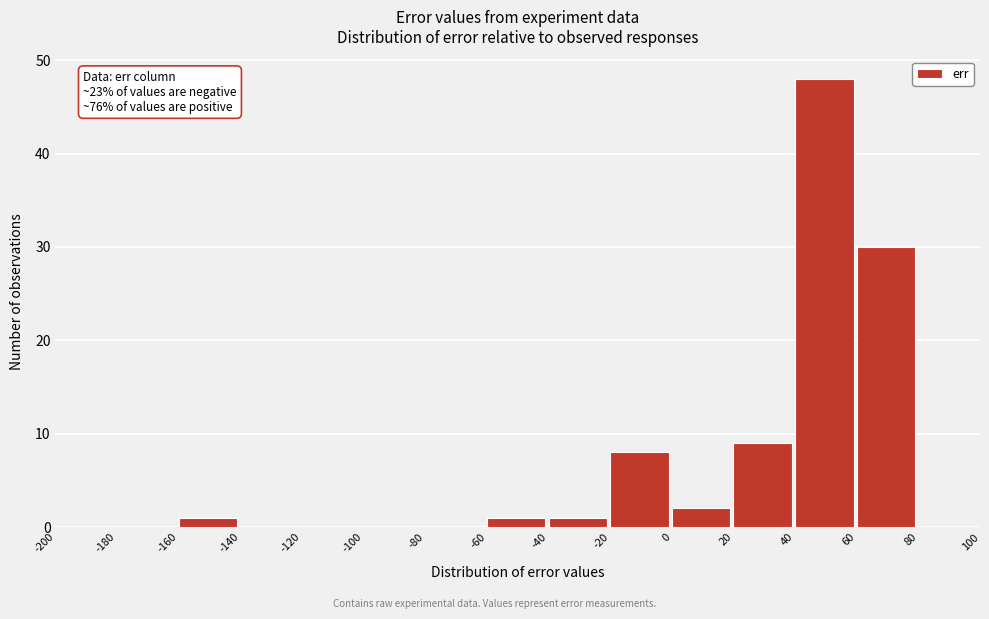

Which range on the x-axis has the tallest bar?

40 to 60